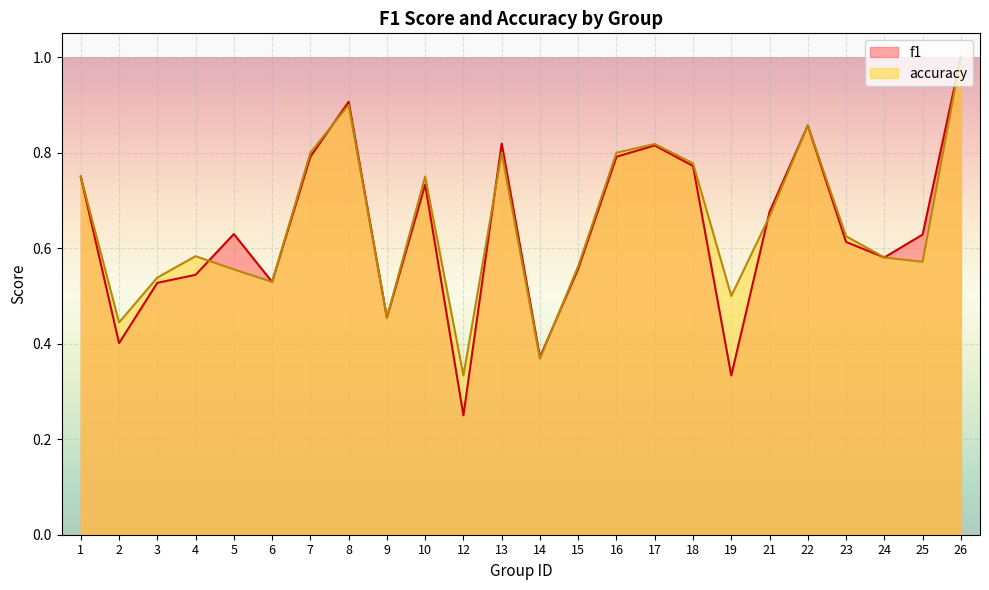

What value does the accuracy series have at 10?

0.8